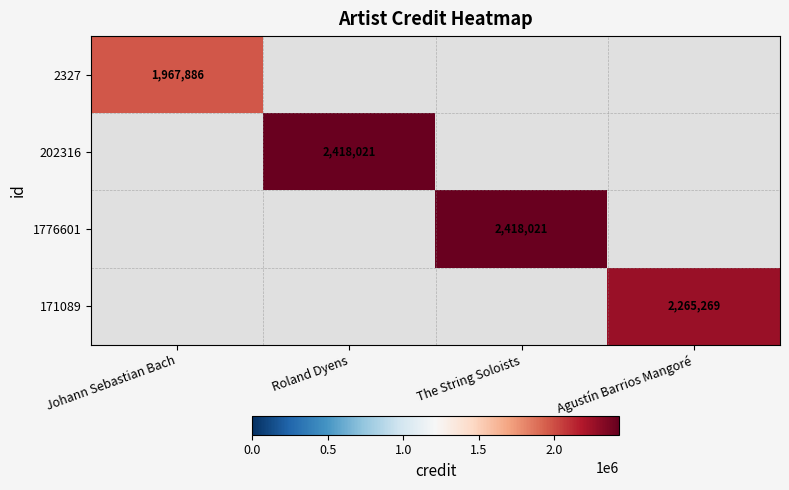

Between Roland Dyens and The String Soloists, which is larger?

The String Soloists